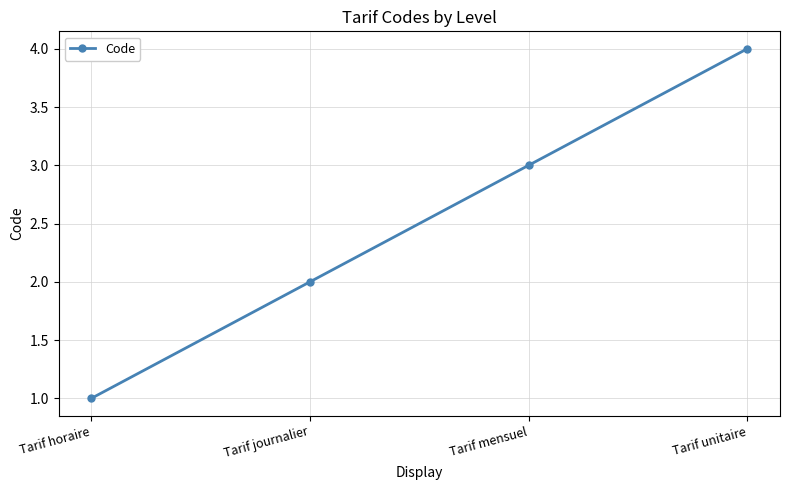

What is the label of the 4th point from the right?

Tarif horaire